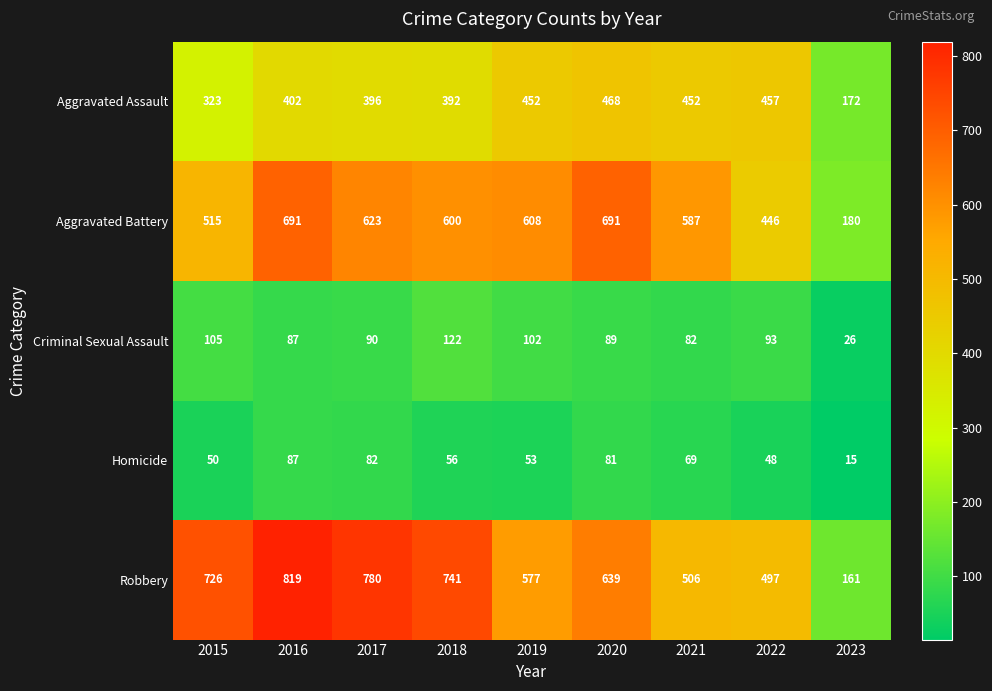

Rank the series by their maximum value, from lowest to highest.

Homicide, Criminal Sexual Assault, Aggravated Assault, Aggravated Battery, Robbery